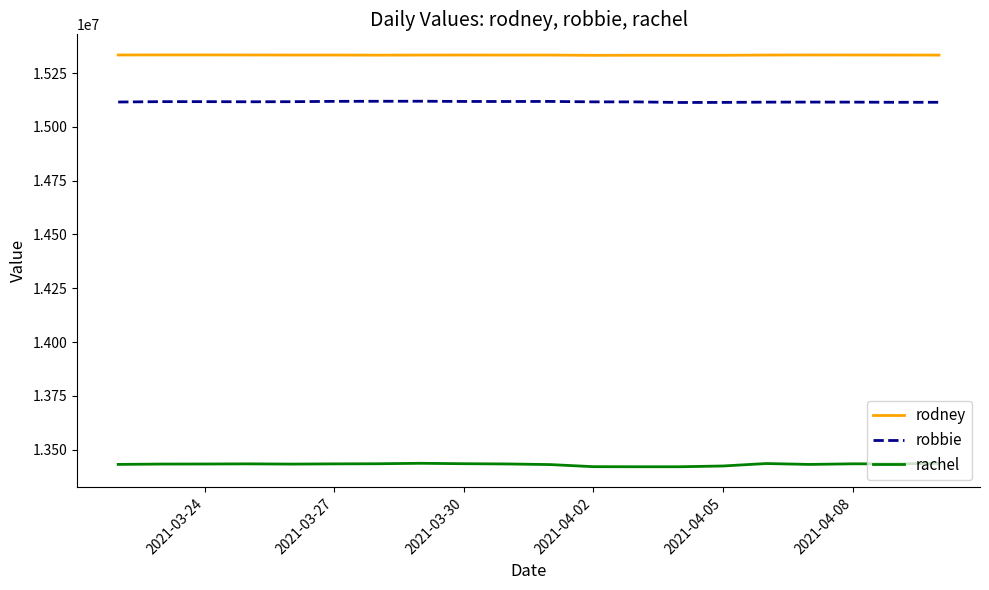

Which series has the largest range (max minus min)?

rachel